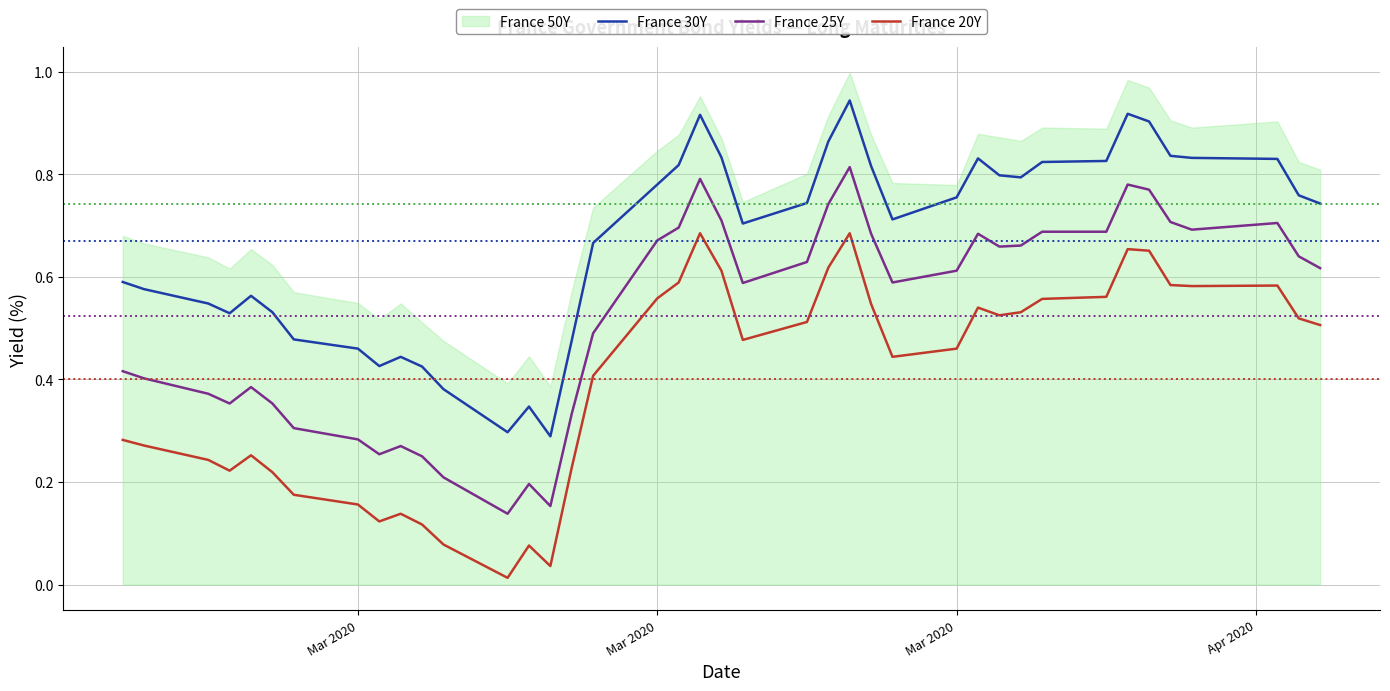

Count the number of categories in the chart.

40